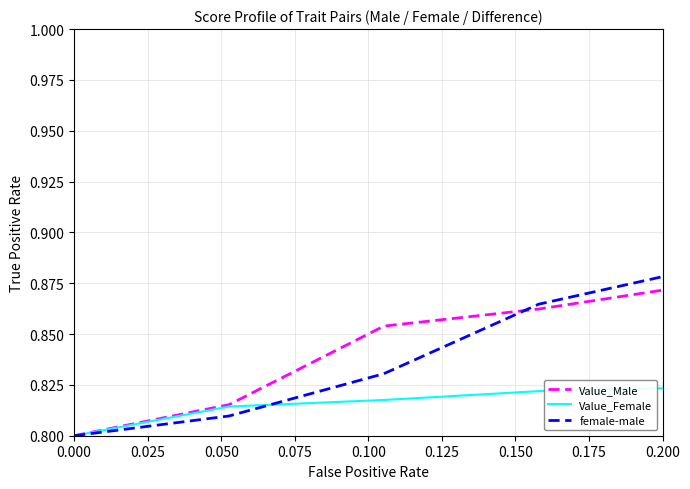

Rank the series by their average value, from lowest to highest.

Value_Female, Value_Male, female-male